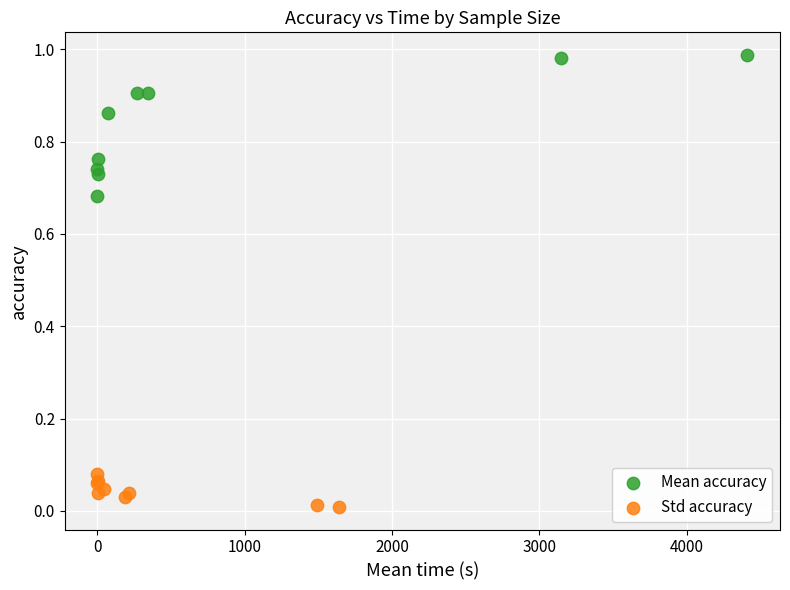

What are all the series names shown in the legend?

Mean accuracy, Std accuracy